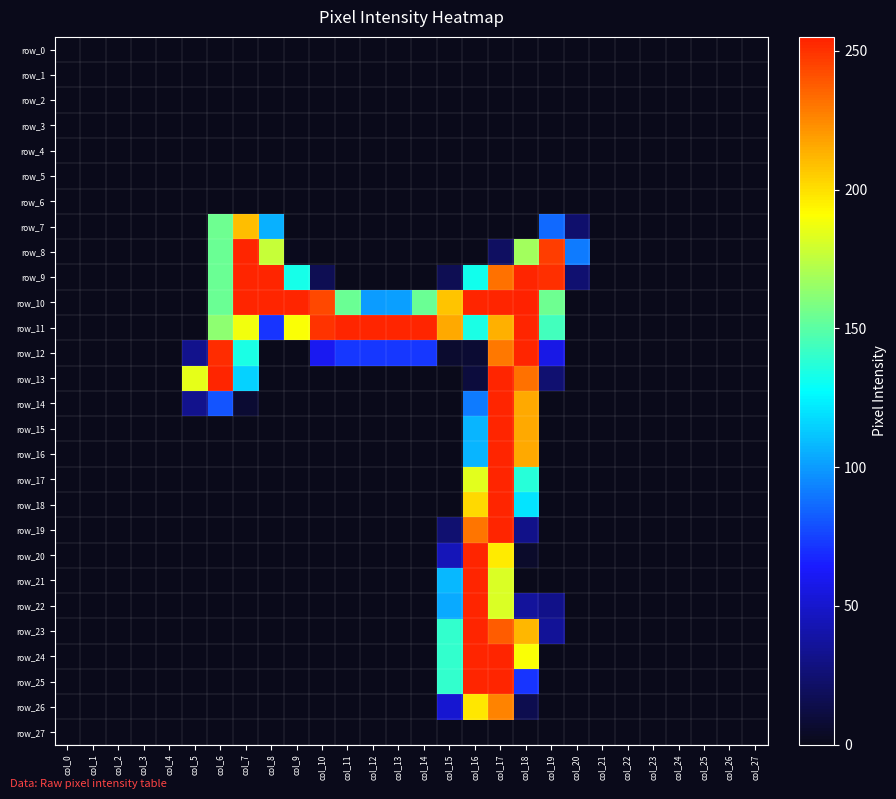

How many distinct data groups are displayed?

28